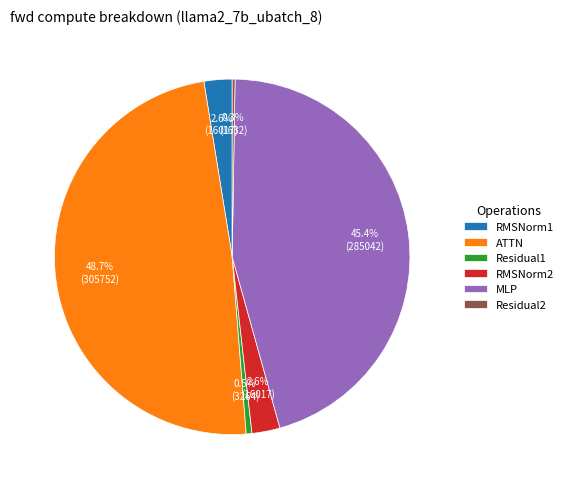

The RMSNorm2 slice represents 3% of the pie. True or false?

True